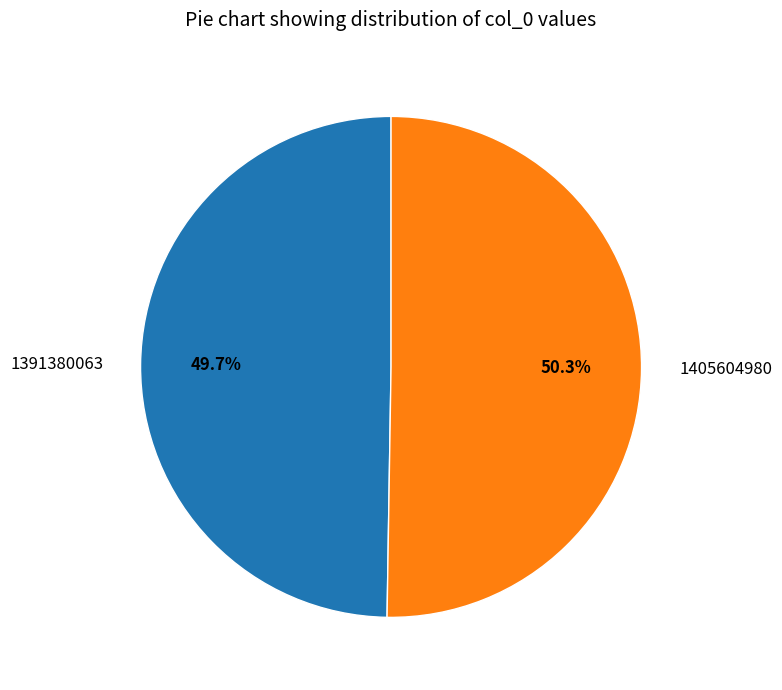

Which category accounts for the majority?

1405604980